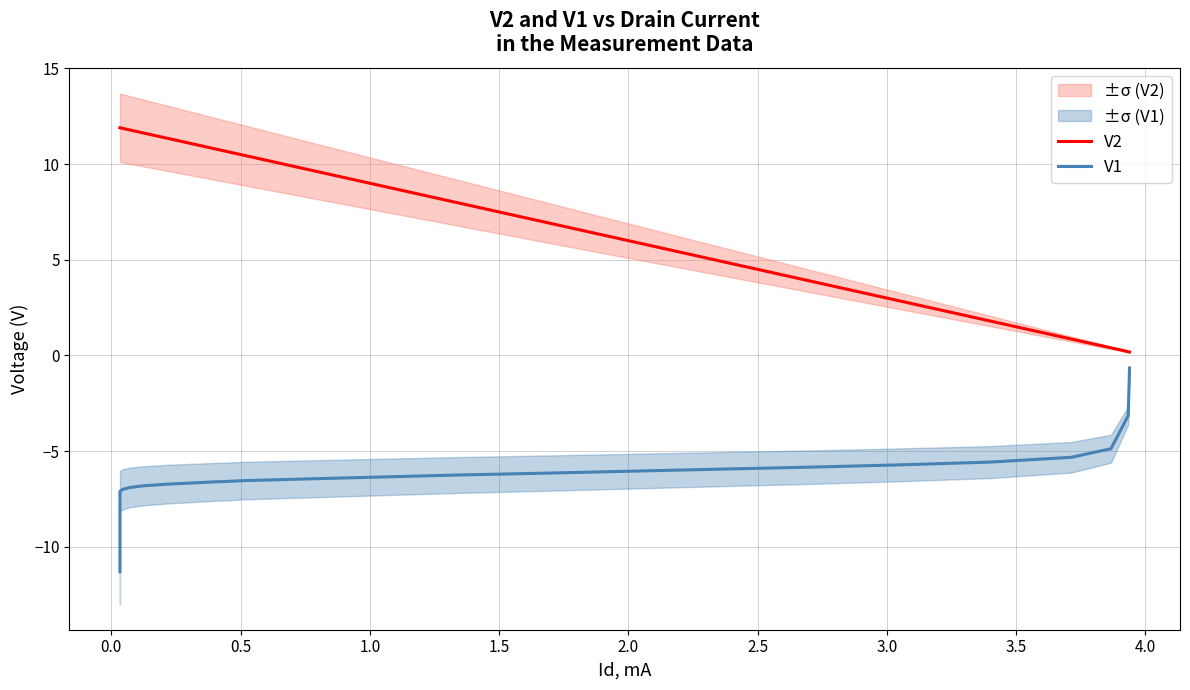

Does the chart display data point markers on the line(s)?

No